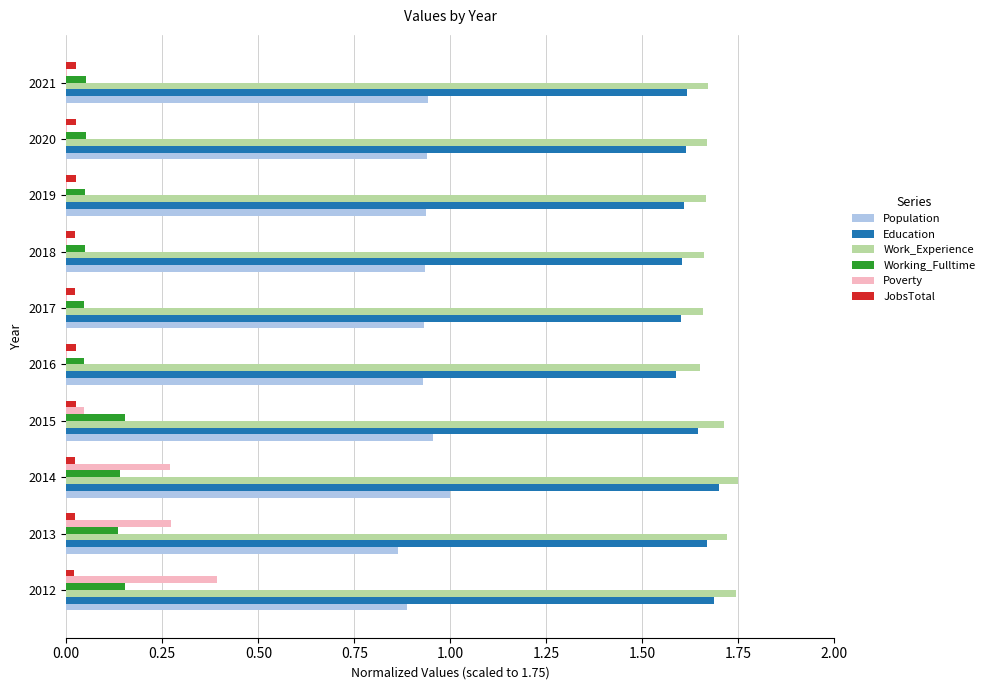

Is the value of Population at 2021 greater than the value of Poverty at 2014?

Yes